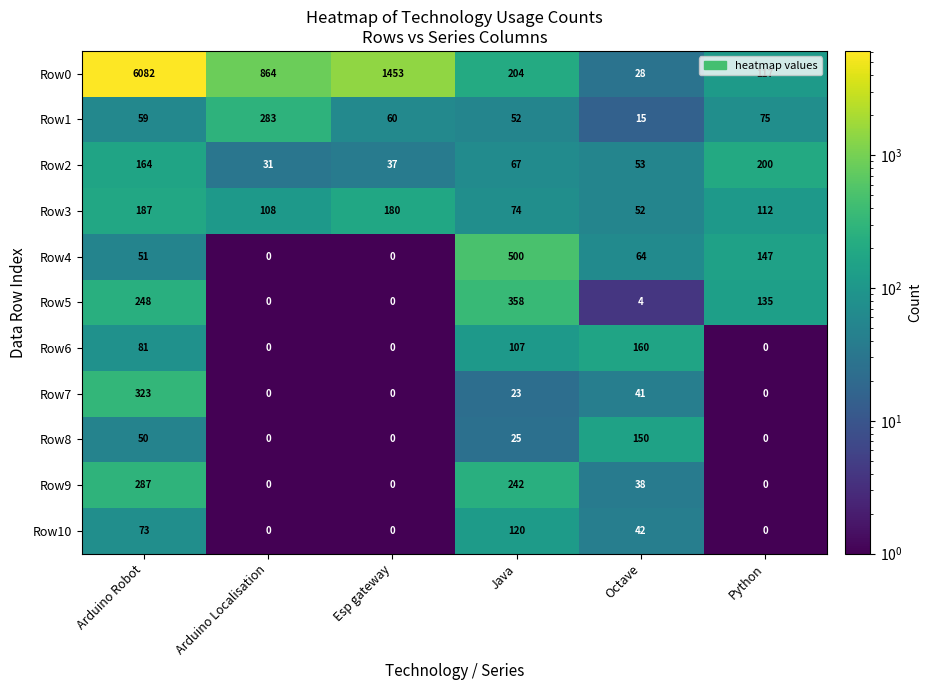

Rank the series at Java from lowest to highest value.

Row7, Row8, Row1, Row2, Row3, Row6, Row10, Row0, Row9, Row5, Row4